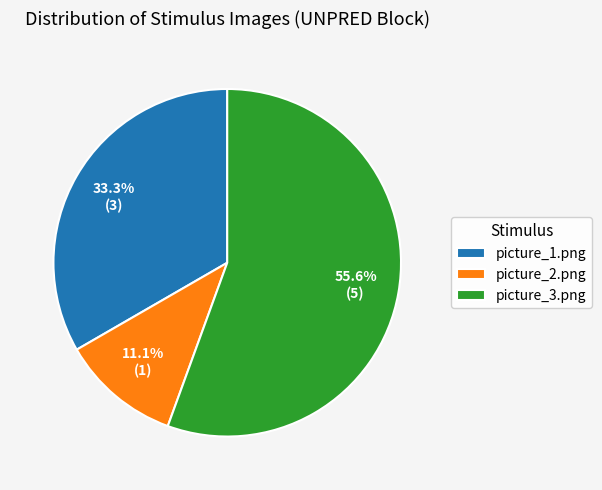

Rank the categories by value from highest to lowest.

picture_3.png, picture_1.png, picture_2.png